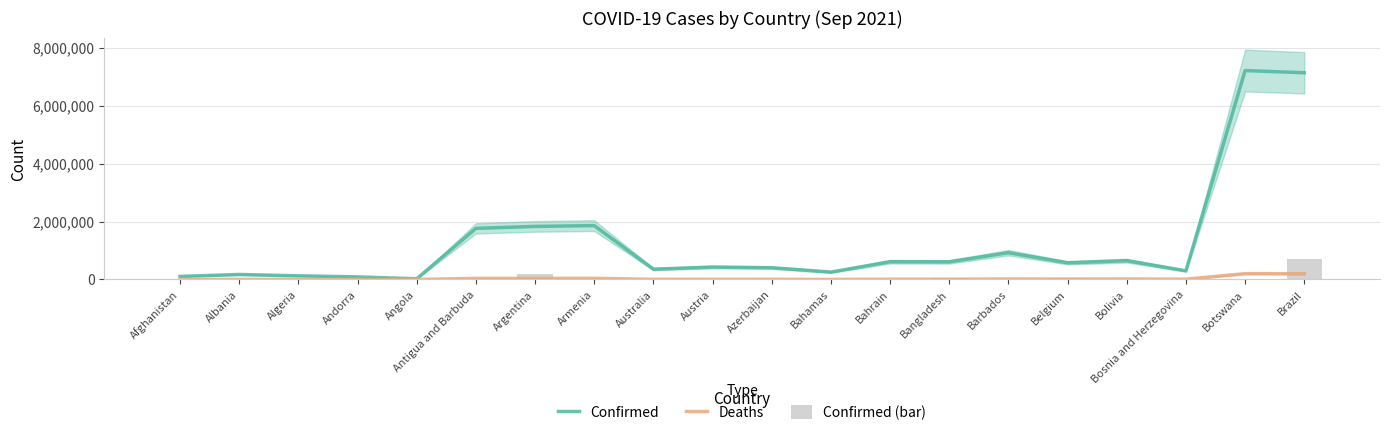

What is the label of the 19th bar from the right?

Albania